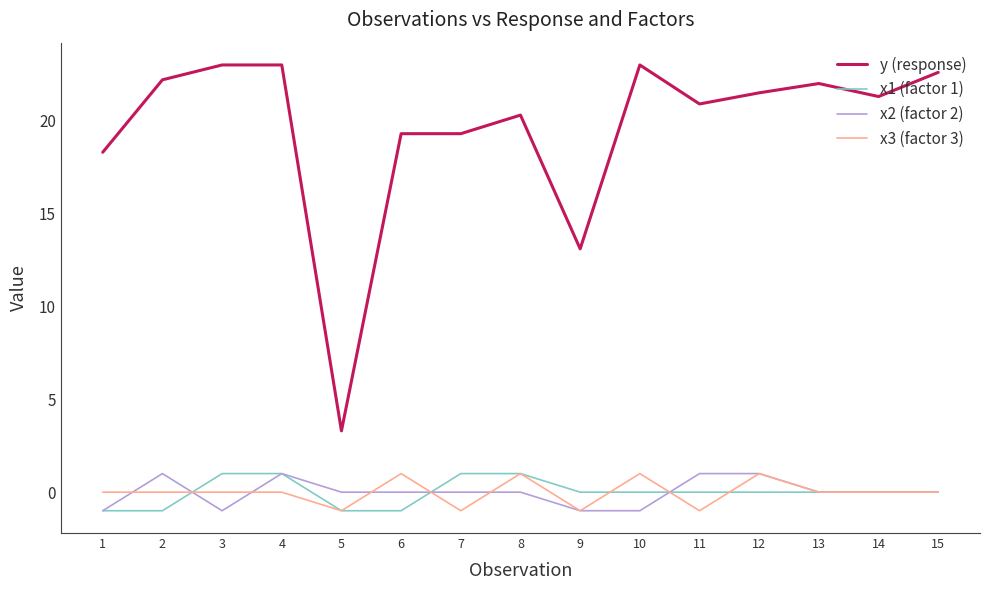

Which series changed the most between 8 and 9?

y (response)